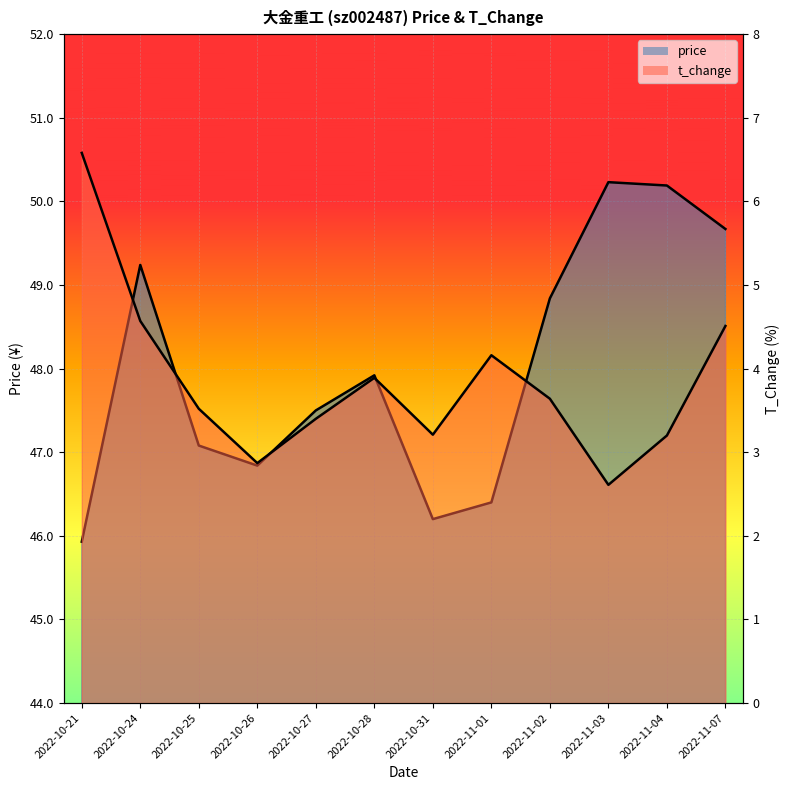

Is it true that price equals 31.4 at 2022-10-27?

False